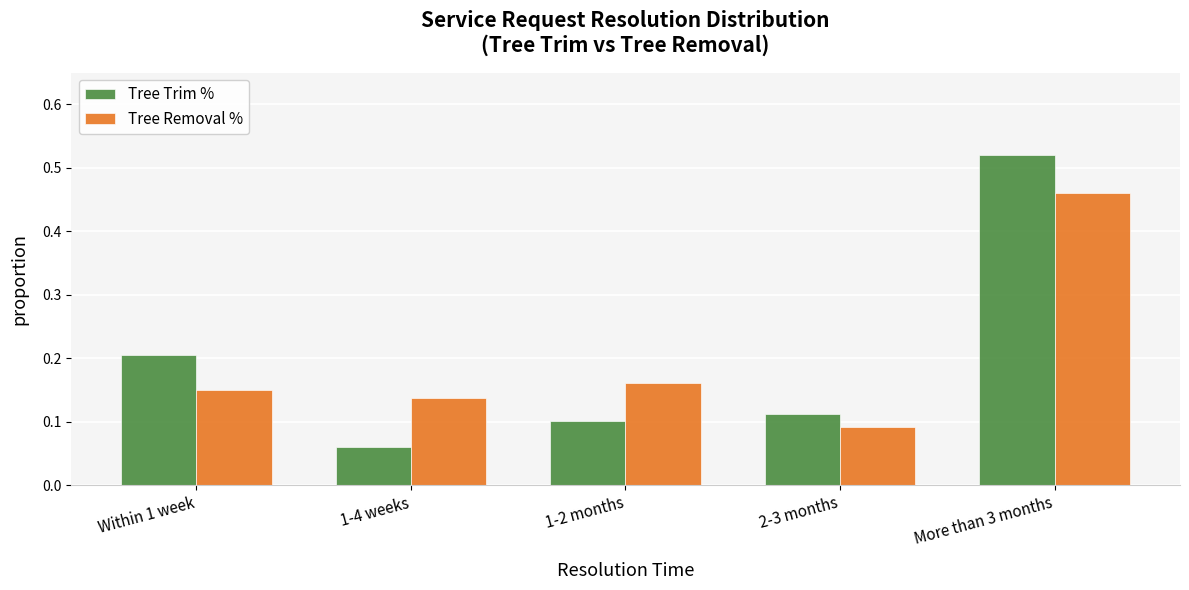

What is the sum of all Tree Trim % values?

1.0